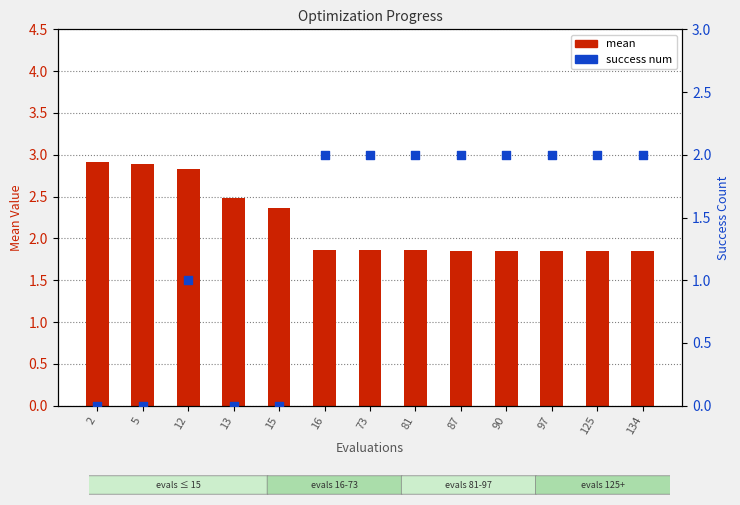

Which series has the widest spread of Y values?

success num